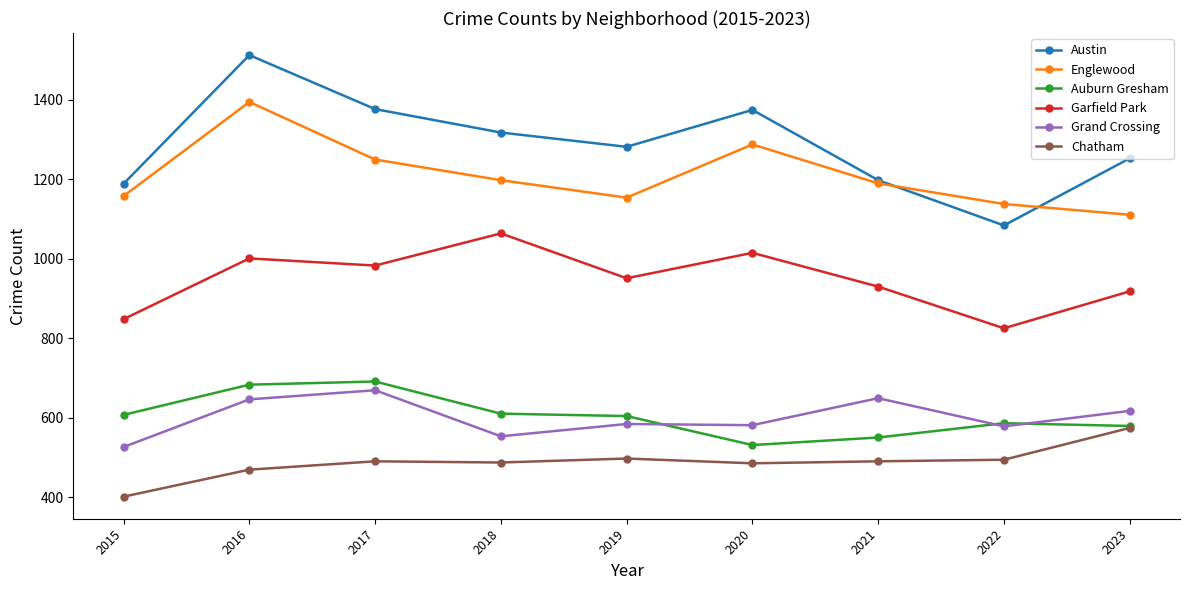

What is the difference between the Chatham values at 2020 and 2017?

5